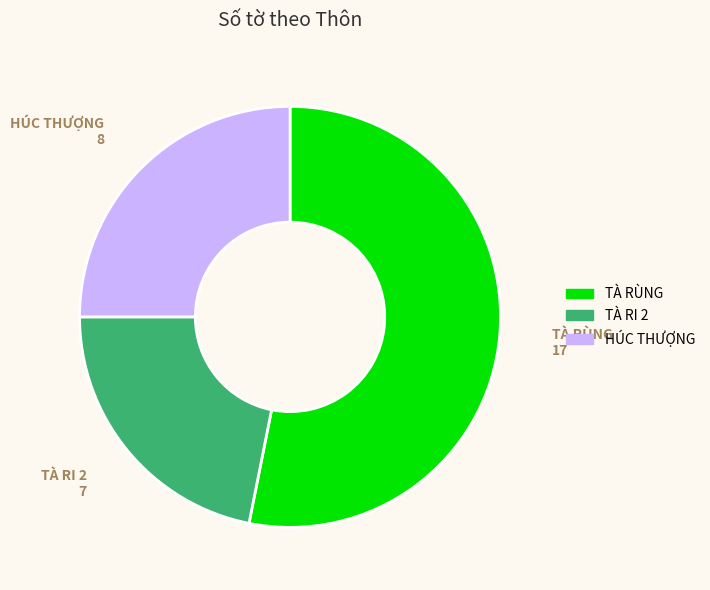

Approximately how many times larger is the value at TÀ RI 2 compared to HÚC THƯỢNG?

0.9